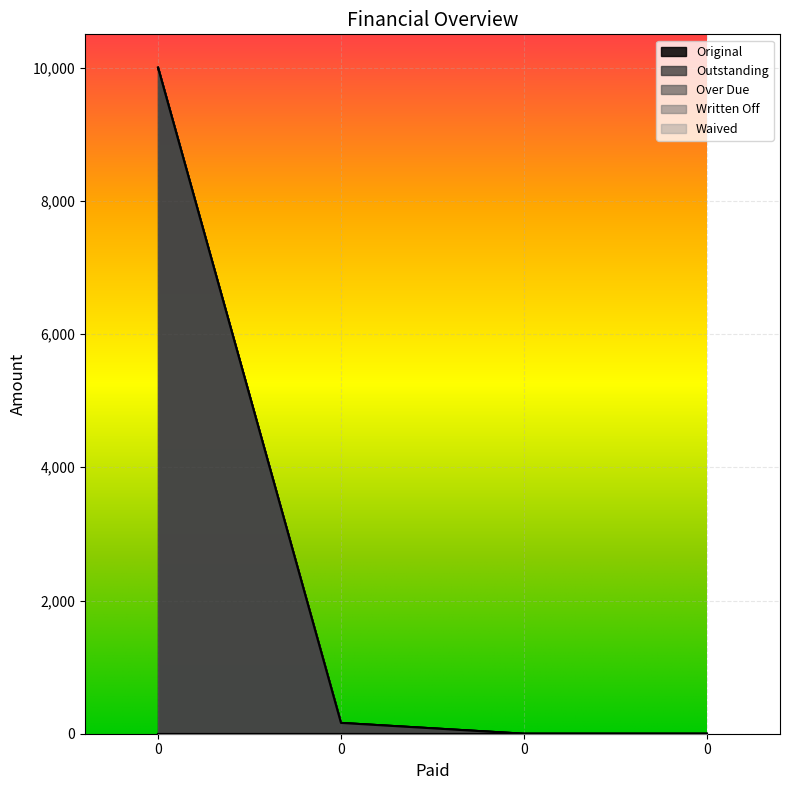

How many values in the Outstanding series exceed 162?

2